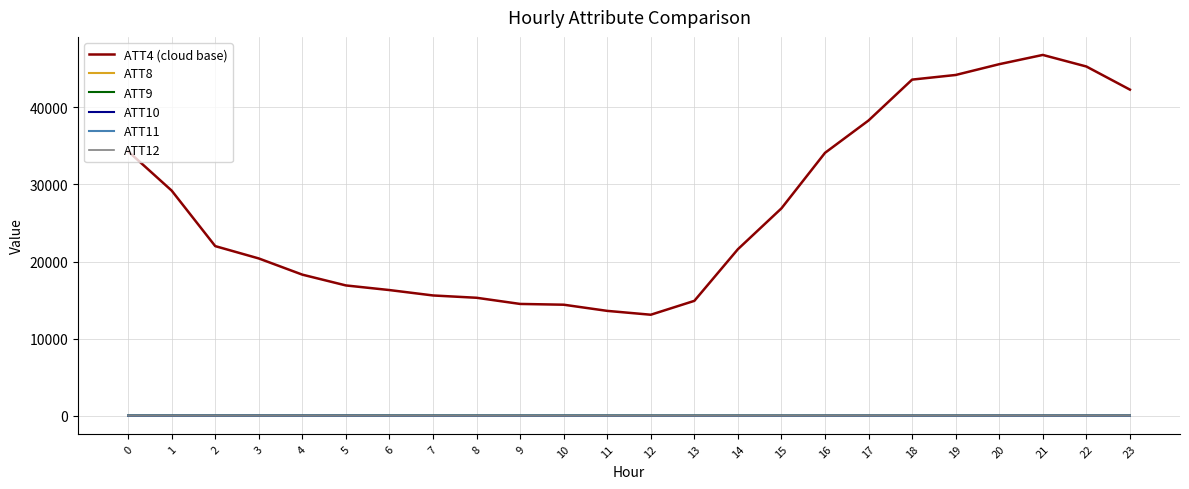

What is the maximum value shown in the chart?

46800.0